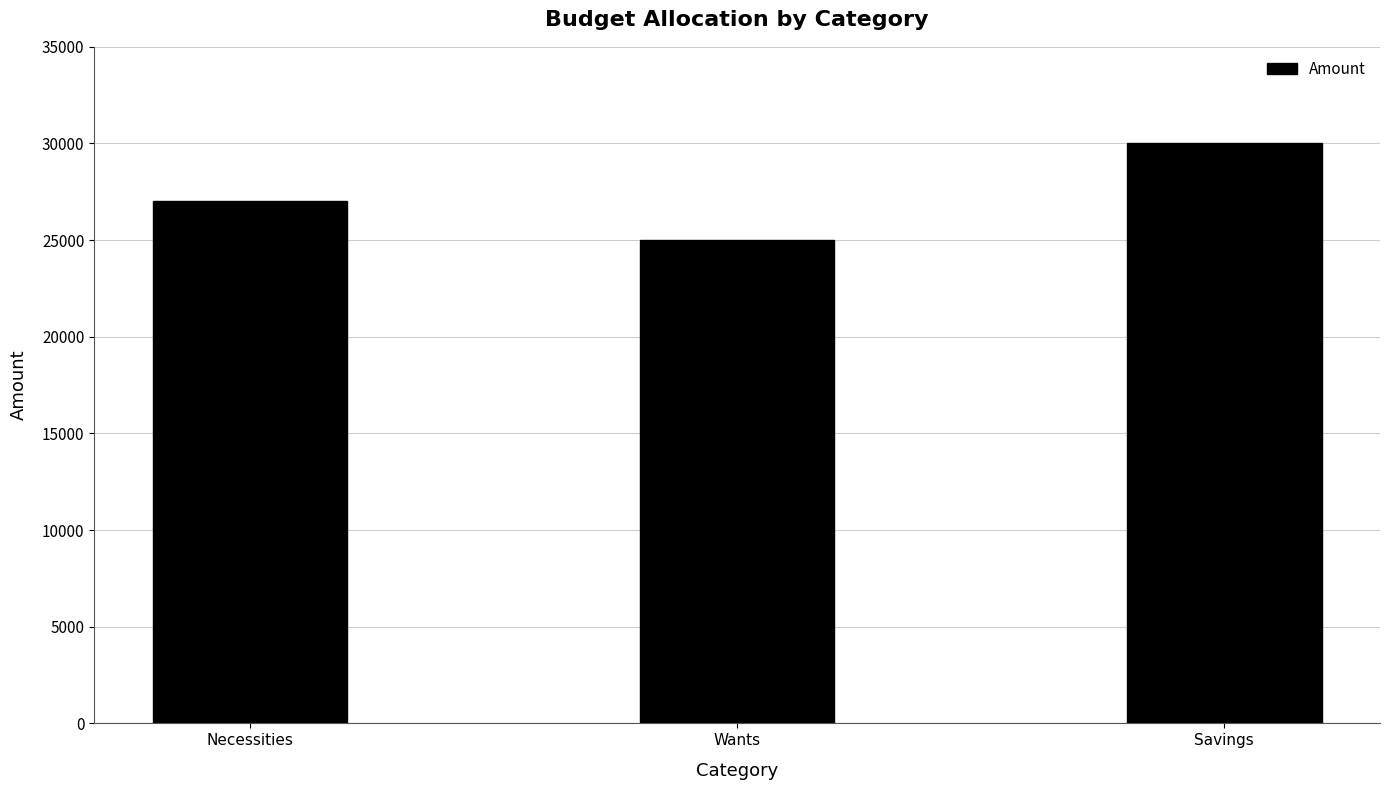

Reading left to right, what are all the values shown in this chart?

Necessities=27000	Wants=25000	Savings=30000